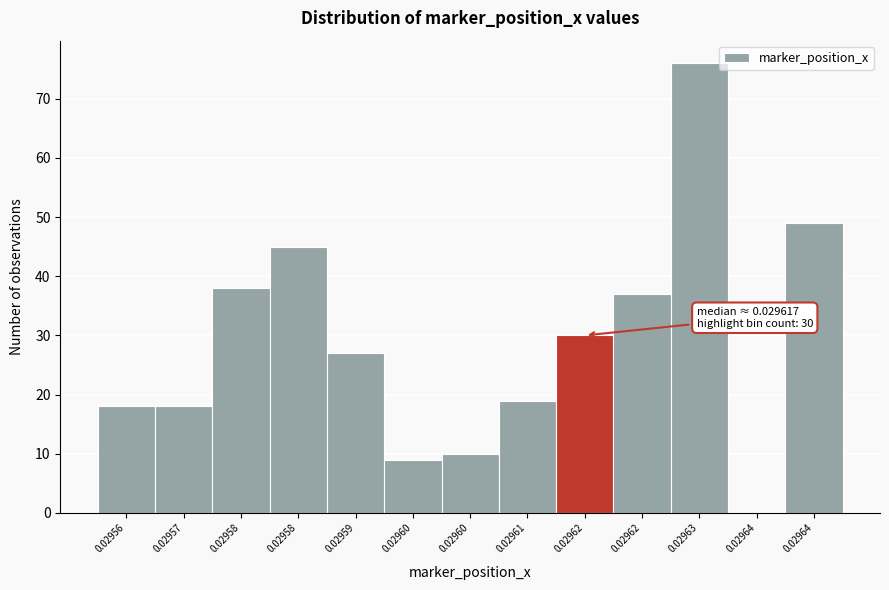

How many categories are shown in the chart?

13